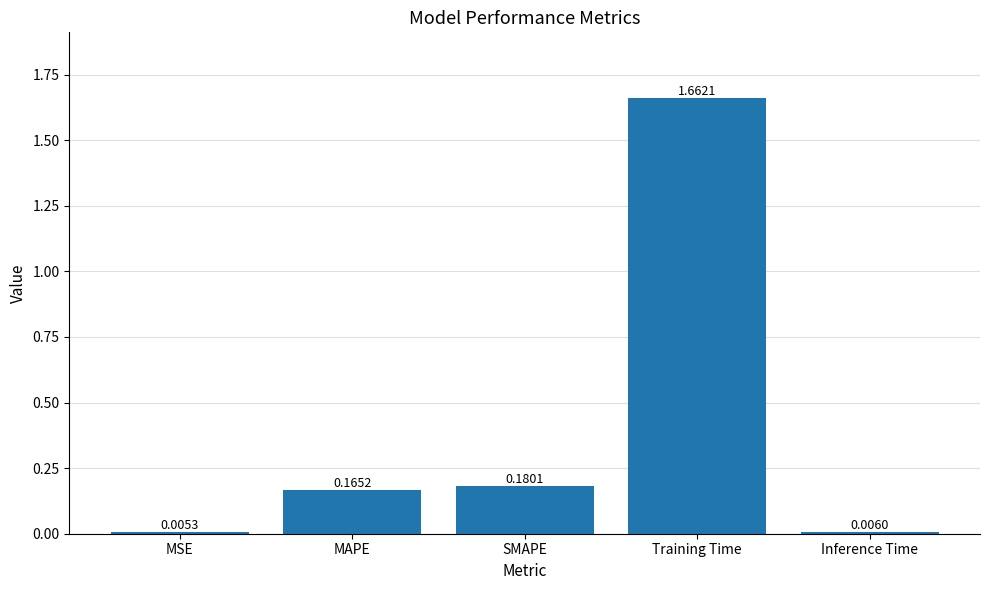

Which category has the highest value across all series?

Training Time